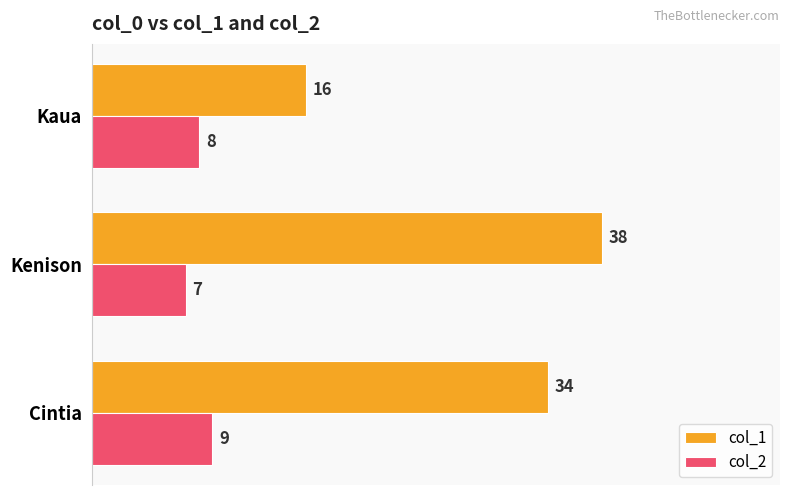

Which series has the largest total across all categories?

col_1